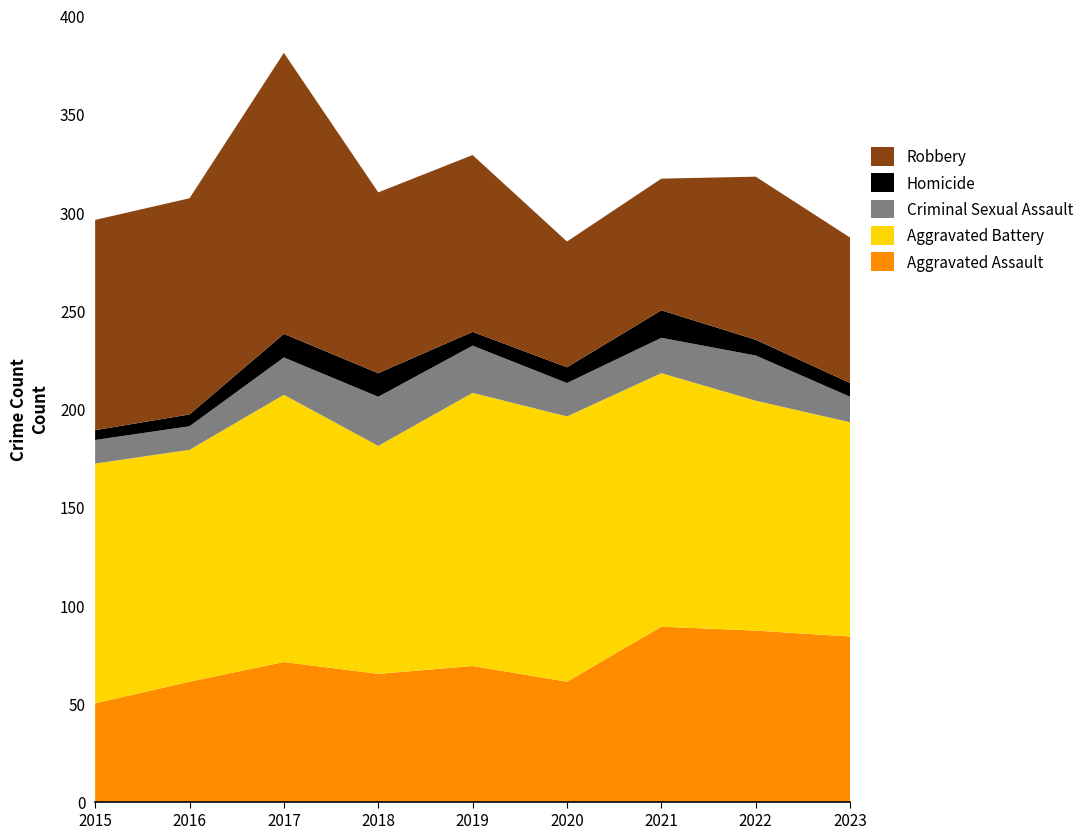

Reading left to right, what are all the values shown in this chart?

Aggravated Assault: 50	61	71	65	69	61	89	87	84
Aggravated Battery: 122	118	136	116	139	135	129	117	109
Criminal Sexual Assault: 12	12	19	25	24	17	18	23	13
Homicide: 5	6	12	12	7	8	14	8	7
Robbery: 107	110	143	92	90	64	67	83	74